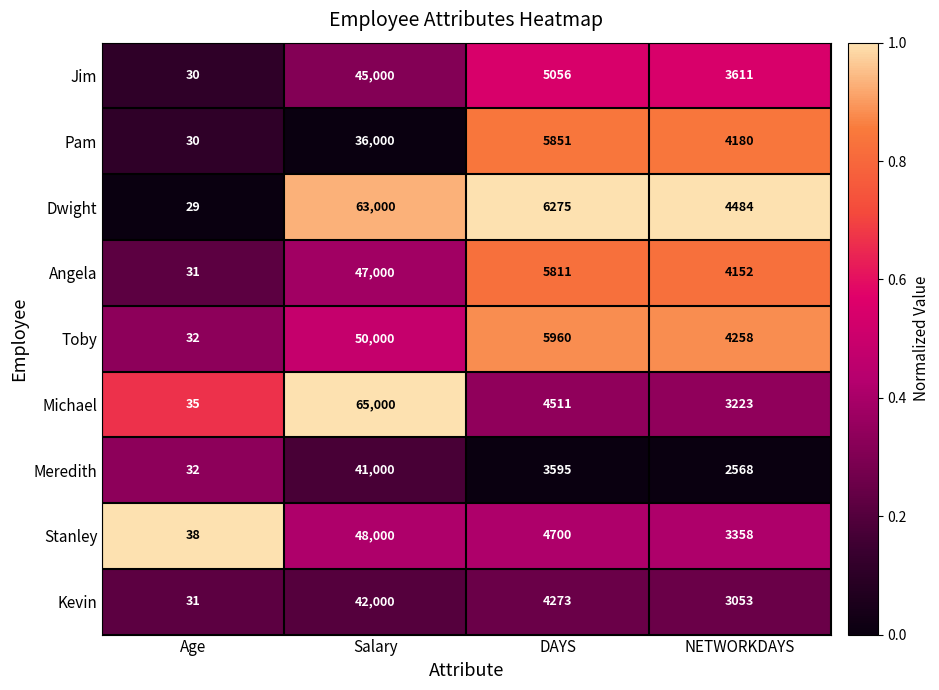

The Toby series shows 2501 at DAYS. True or false?

False